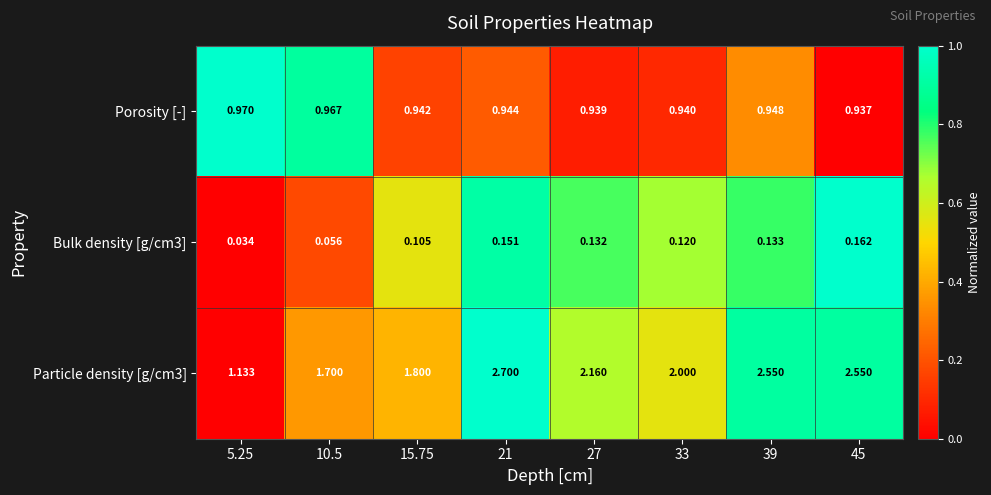

Is the value of Particle density [g/cm3] at 5.25 greater than the value of Porosity [-] at 15.75?

Yes